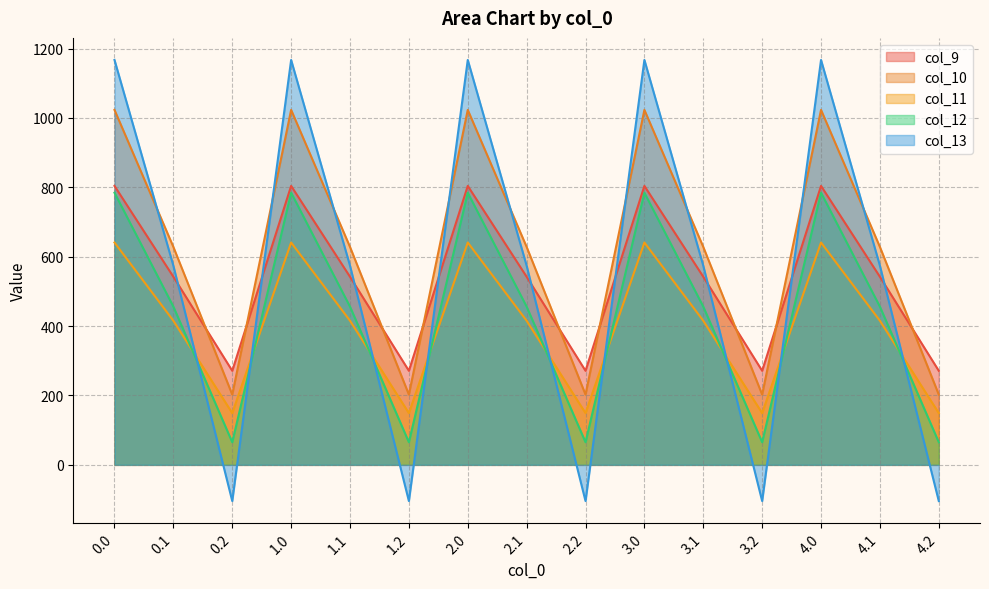

True or false: col_11 has more than 1 interior local peaks.

True